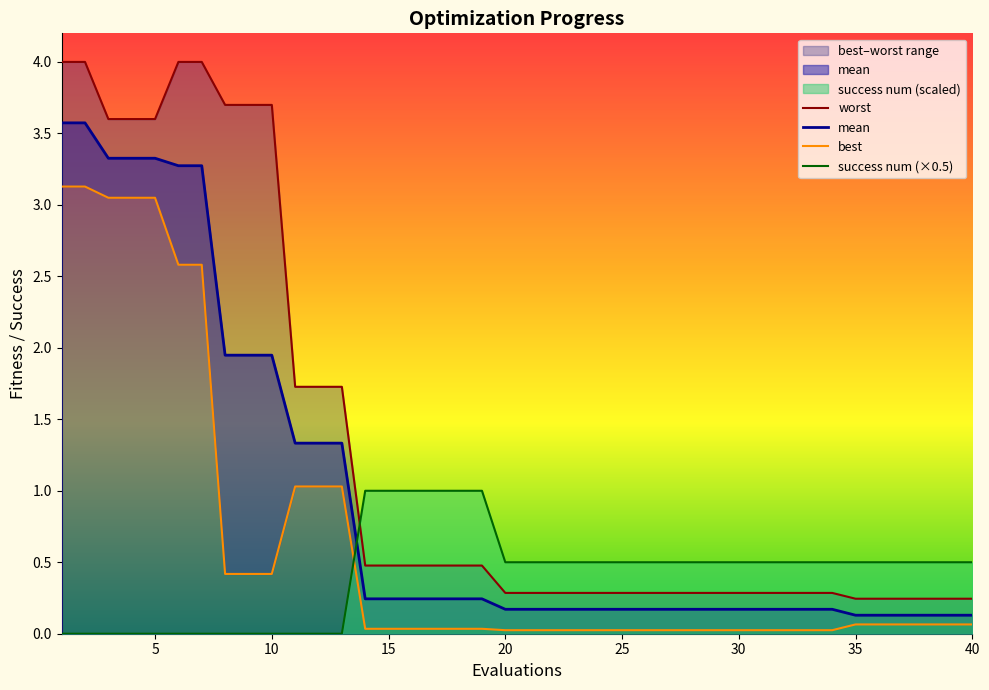

Reading left to right, list all the values displayed in this chart.

mean: 1=3.6	2=3.6	3=3.3	4=3.3	5=3.3	6=3.3	7=3.3	8=1.9	9=1.9	10=1.9	11=1.3	12=1.3	13=1.3	14=0.2	15=0.2	16=0.2	17=0.2	18=0.2	19=0.2	20=0.2	21=0.2	22=0.2	23=0.2	24=0.2	25=0.2	26=0.2	27=0.2	28=0.2	29=0.2	30=0.2	31=0.2	32=0.2	33=0.2	34=0.2	35=0.1	36=0.1	37=0.1	38=0.1	39=0.1	40=0.1
best: 1=3.1	2=3.1	3=3.0	4=3.0	5=3.0	6=2.6	7=2.6	8=0.4	9=0.4	10=0.4	11=1.0	12=1.0	13=1.0	14=0.0	15=0.0	16=0.0	17=0.0	18=0.0	19=0.0	20=0.0	21=0.0	22=0.0	23=0.0	24=0.0	25=0.0	26=0.0	27=0.0	28=0.0	29=0.0	30=0.0	31=0.0	32=0.0	33=0.0	34=0.0	35=0.1	36=0.1	37=0.1	38=0.1	39=0.1	40=0.1
worst: 1=4.0	2=4.0	3=3.6	4=3.6	5=3.6	6=4.0	7=4.0	8=3.7	9=3.7	10=3.7	11=1.7	12=1.7	13=1.7	14=0.5	15=0.5	16=0.5	17=0.5	18=0.5	19=0.5	20=0.3	21=0.3	22=0.3	23=0.3	24=0.3	25=0.3	26=0.3	27=0.3	28=0.3	29=0.3	30=0.3	31=0.3	32=0.3	33=0.3	34=0.3	35=0.2	36=0.2	37=0.2	38=0.2	39=0.2	40=0.2
success num: 1=0.0	2=0.0	3=0.0	4=0.0	5=0.0	6=0.0	7=0.0	8=0.0	9=0.0	10=0.0	11=0.0	12=0.0	13=0.0	14=1.0	15=1.0	16=1.0	17=1.0	18=1.0	19=1.0	20=0.5	21=0.5	22=0.5	23=0.5	24=0.5	25=0.5	26=0.5	27=0.5	28=0.5	29=0.5	30=0.5	31=0.5	32=0.5	33=0.5	34=0.5	35=0.5	36=0.5	37=0.5	38=0.5	39=0.5	40=0.5